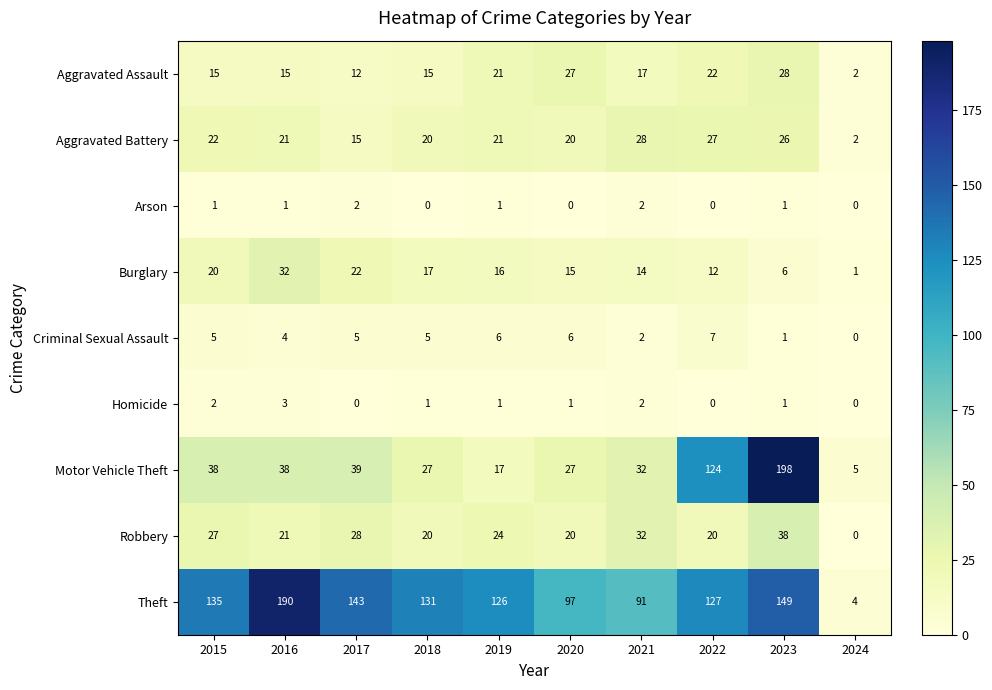

Rank the series at 2017 from highest to lowest value.

Theft, Motor Vehicle Theft, Robbery, Burglary, Aggravated Battery, Aggravated Assault, Criminal Sexual Assault, Arson, Homicide